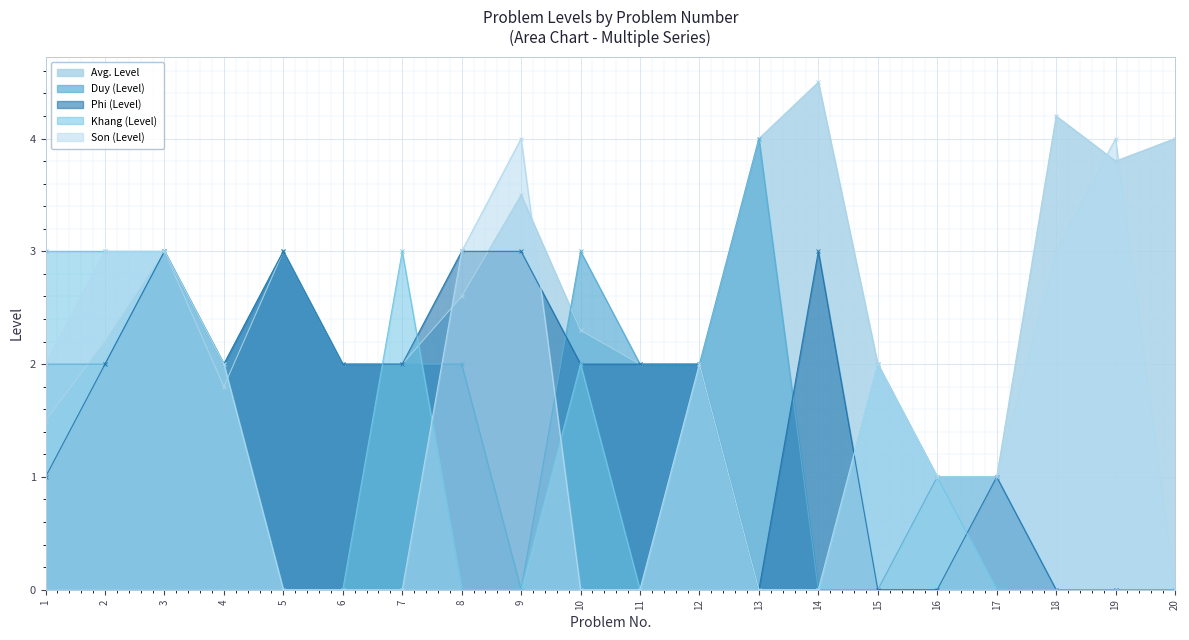

At how many categories does at least one series exceed 2?

13